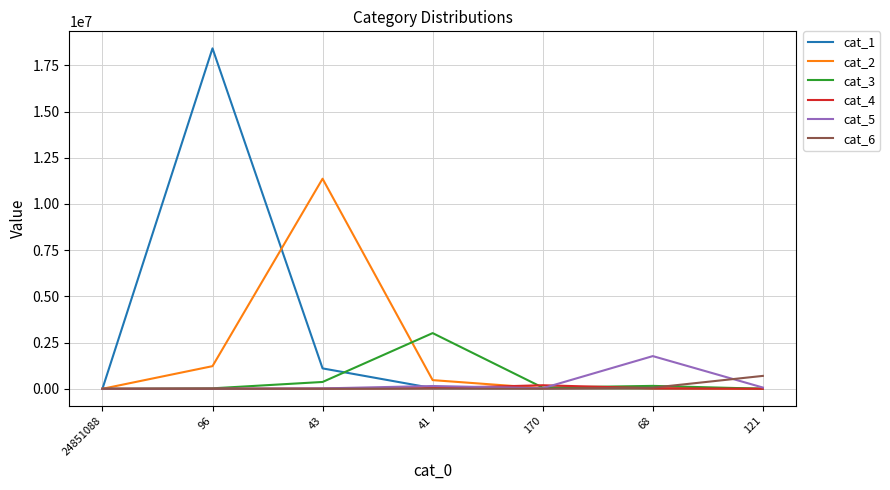

How many lines are shown in the chart?

6